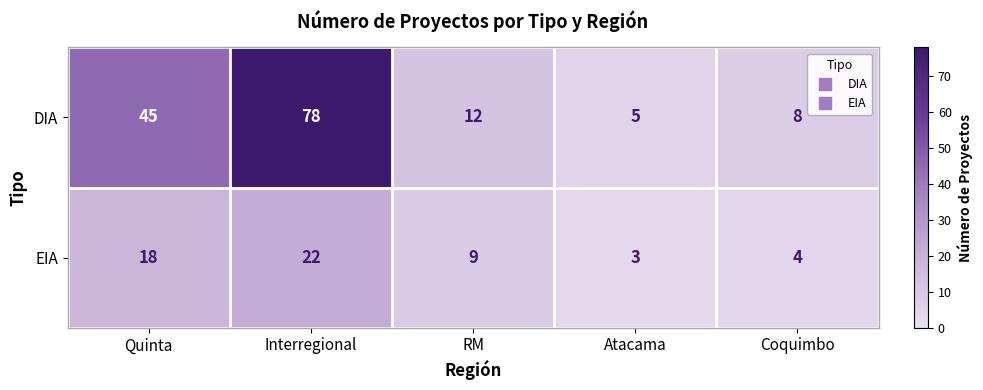

At which label does EIA reach its minimum?

Atacama